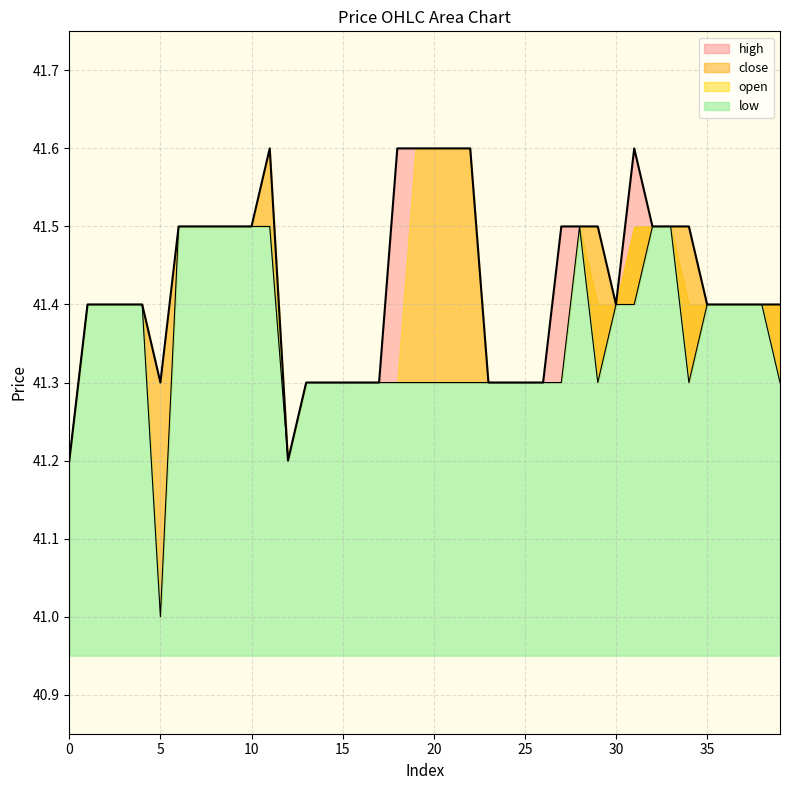

Reading left to right, extract all data points from this chart.

high: 41.2	41.4	41.4	41.4	41.4	41.3	41.5	41.5	41.5	41.5	41.5	41.6	41.2	41.3	41.3	41.3	41.3	41.3	41.6	41.6	41.6	41.6	41.6	41.3	41.3	41.3	41.3	41.5	41.5	41.5	41.4	41.6	41.5	41.5	41.5	41.4	41.4	41.4	41.4	41.4
low: 41.2	41.4	41.4	41.4	41.4	41.0	41.5	41.5	41.5	41.5	41.5	41.5	41.2	41.3	41.3	41.3	41.3	41.3	41.3	41.3	41.3	41.3	41.3	41.3	41.3	41.3	41.3	41.3	41.5	41.3	41.4	41.4	41.5	41.5	41.3	41.4	41.4	41.4	41.4	41.3